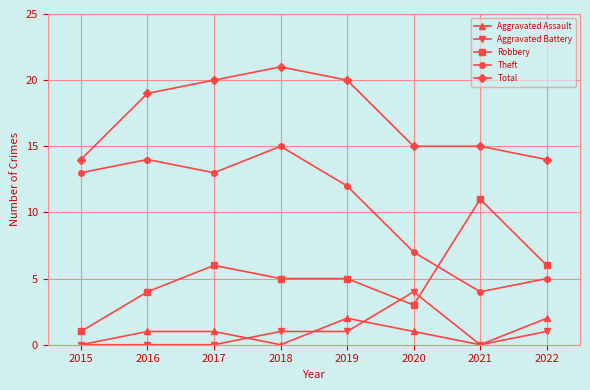

Reading left to right, transcribe all the data shown in this chart.

Aggravated Assault: 2015=0	2016=1	2017=1	2018=0	2019=2	2020=1	2021=0	2022=2
Aggravated Battery: 2015=0	2016=0	2017=0	2018=1	2019=1	2020=4	2021=0	2022=1
Robbery: 2015=1	2016=4	2017=6	2018=5	2019=5	2020=3	2021=11	2022=6
Theft: 2015=13	2016=14	2017=13	2018=15	2019=12	2020=7	2021=4	2022=5
Total: 2015=14	2016=19	2017=20	2018=21	2019=20	2020=15	2021=15	2022=14